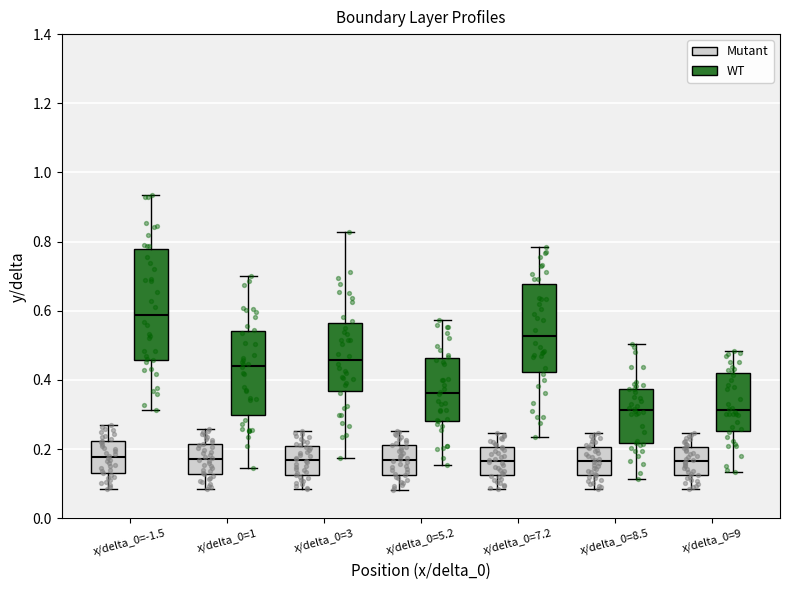

Reading left to right, read every box against the y-axis: the position of its median line, the range the box covers, and the ends of its whiskers. The values are not printed on the chart, so give them approximately, as read against the axis.

x/delta_0=-1.5 (Mutant): median 0.18, box 0.14 to 0.22, whiskers 0.08 to 0.26
x/delta_0=-1.5 (WT): median 0.58, box 0.46 to 0.78, whiskers 0.32 to 0.94
x/delta_0=1 (Mutant): median 0.18, box 0.12 to 0.22, whiskers 0.08 to 0.26
x/delta_0=1 (WT): median 0.44, box 0.30 to 0.54, whiskers 0.14 to 0.70
x/delta_0=3 (Mutant): median 0.16, box 0.12 to 0.22, whiskers 0.08 to 0.26
x/delta_0=3 (WT): median 0.46, box 0.36 to 0.56, whiskers 0.18 to 0.82
x/delta_0=5.2 (Mutant): median 0.16, box 0.12 to 0.22, whiskers 0.08 to 0.26
x/delta_0=5.2 (WT): median 0.36, box 0.28 to 0.46, whiskers 0.16 to 0.58
x/delta_0=7.2 (Mutant): median 0.16, box 0.12 to 0.20, whiskers 0.08 to 0.24
x/delta_0=7.2 (WT): median 0.52, box 0.42 to 0.68, whiskers 0.24 to 0.78
x/delta_0=8.5 (Mutant): median 0.16, box 0.12 to 0.20, whiskers 0.08 to 0.24
x/delta_0=8.5 (WT): median 0.32, box 0.22 to 0.38, whiskers 0.12 to 0.50
x/delta_0=9 (Mutant): median 0.16, box 0.12 to 0.20, whiskers 0.08 to 0.24
x/delta_0=9 (WT): median 0.32, box 0.26 to 0.42, whiskers 0.14 to 0.48